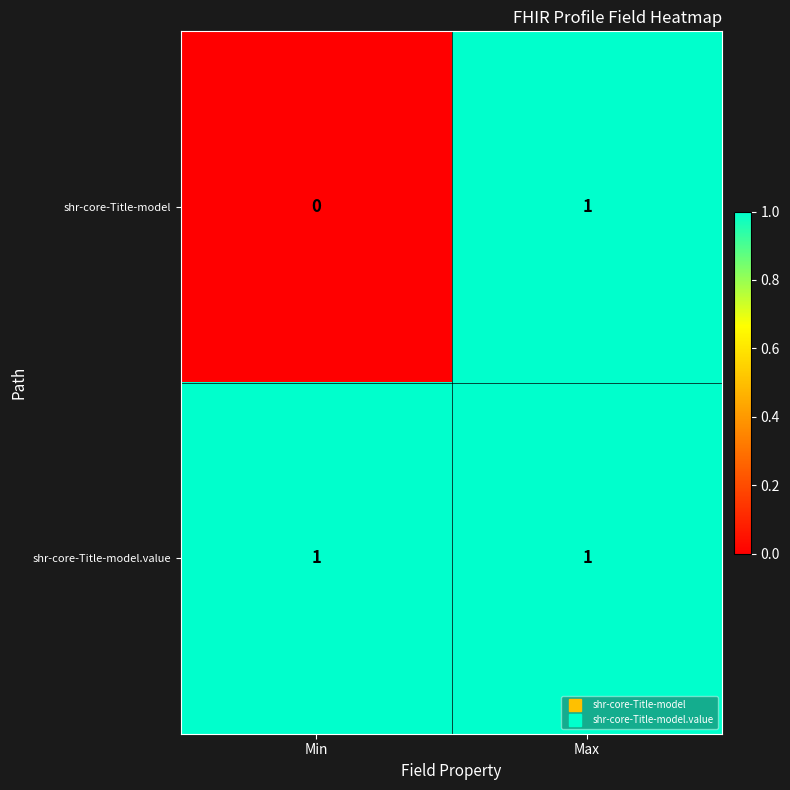

Reading left to right, list all the values displayed in this chart.

shr-core-Title-model: Min=0	Max=1
shr-core-Title-model.value: Min=1	Max=1